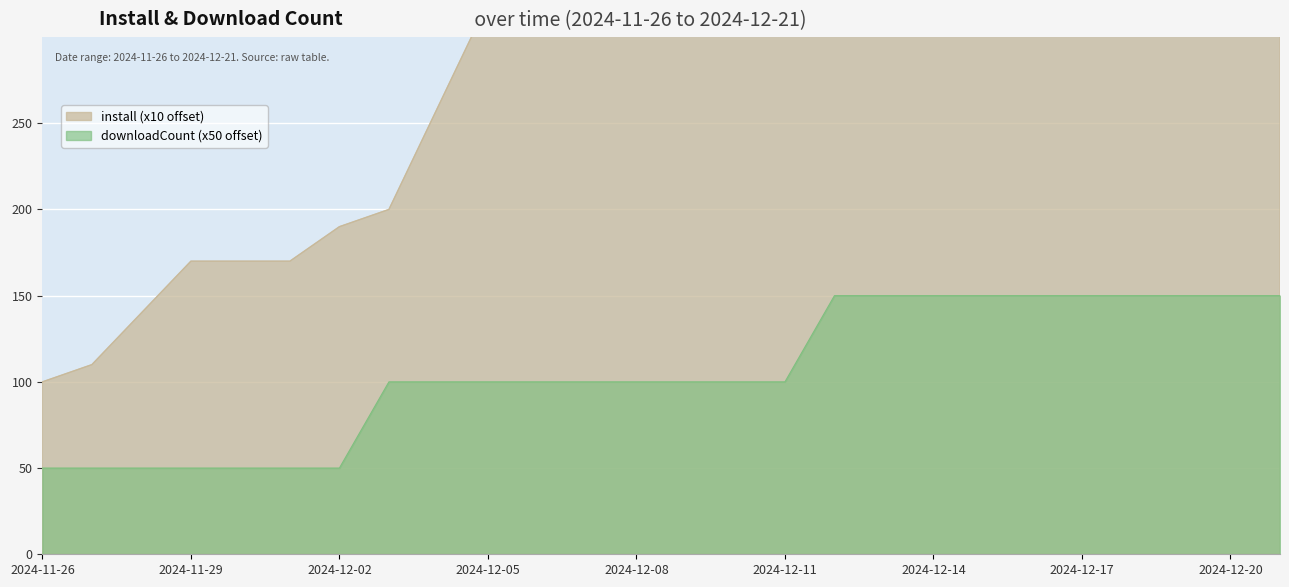

True or false: downloadCount has more than 2 interior local peaks.

False